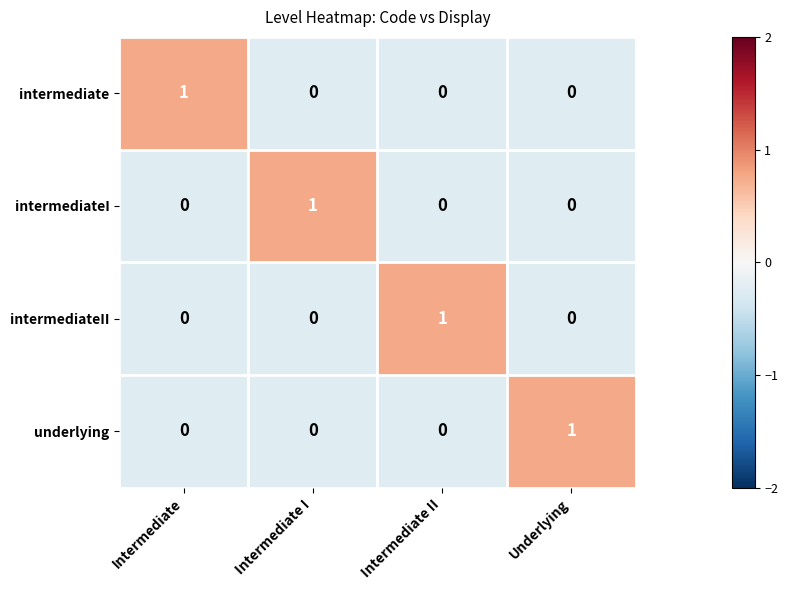

How many underlying values are between 0 and 1?

4